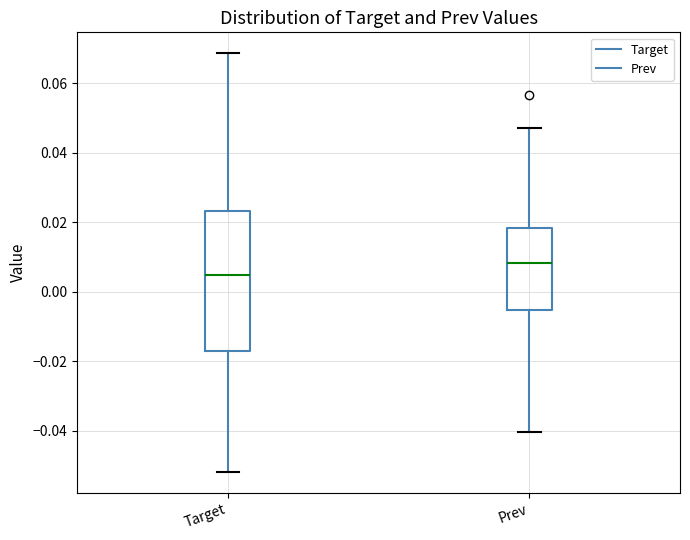

Reading left to right, transcribe this box plot: for each box, give where its median line is, the range the box spans, and where its two whiskers end, as read against the y-axis. The values are not printed on the chart, so give them approximately, as read against the axis.

Target: median 0.004, box -0.018 to 0.024, whiskers -0.052 to 0.068
Prev: median 0.008, box -0.006 to 0.018, whiskers -0.040 to 0.048